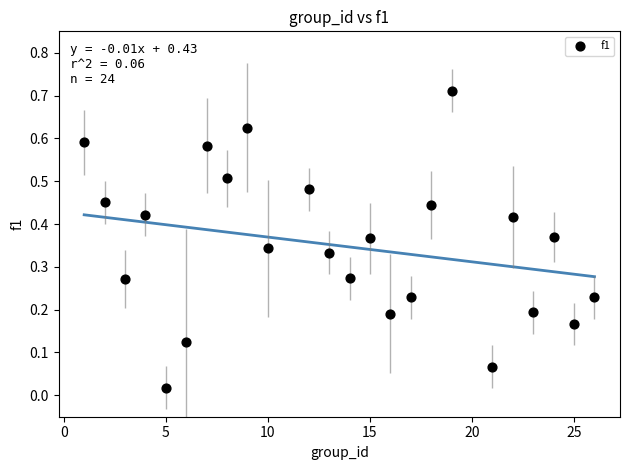

What is the range of X values (max minus min)?

25.0